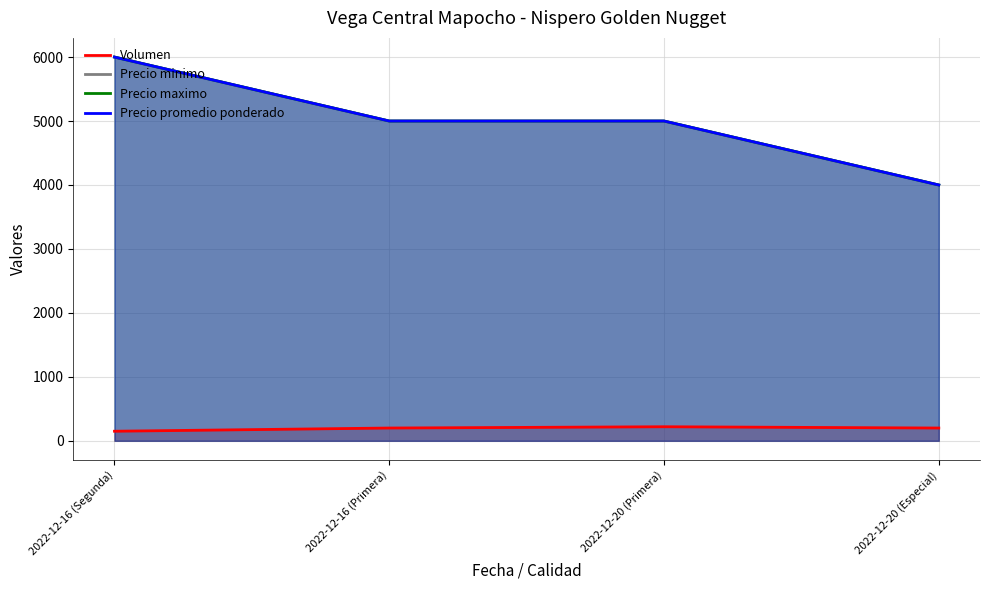

What are all the series names shown in the legend?

Volumen, Precio minimo, Precio maximo, Precio promedio ponderado